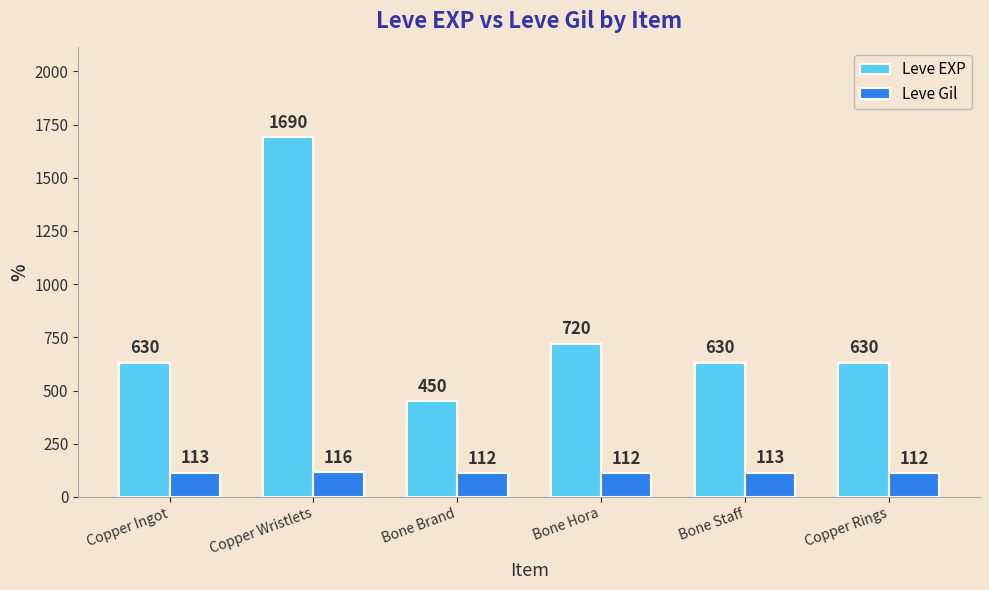

What is the greatest value displayed?

1690